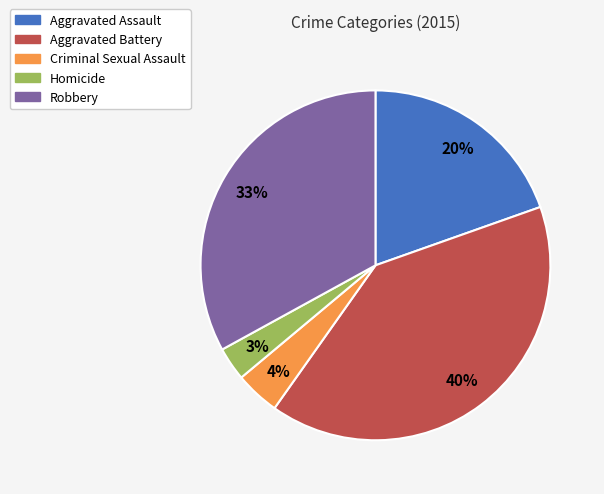

To the nearest percent, what is the difference between the largest and smallest slice percentages?

37%